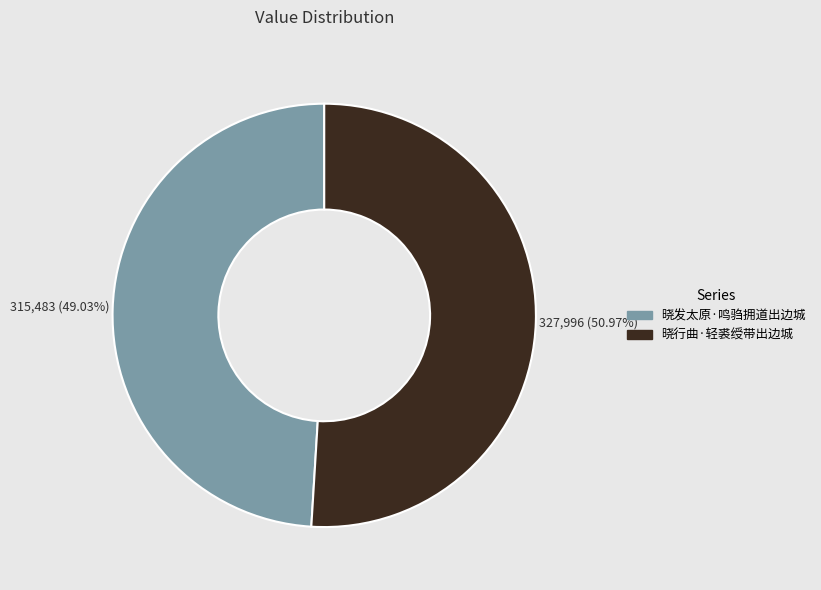

Count the number of slices in the pie.

2